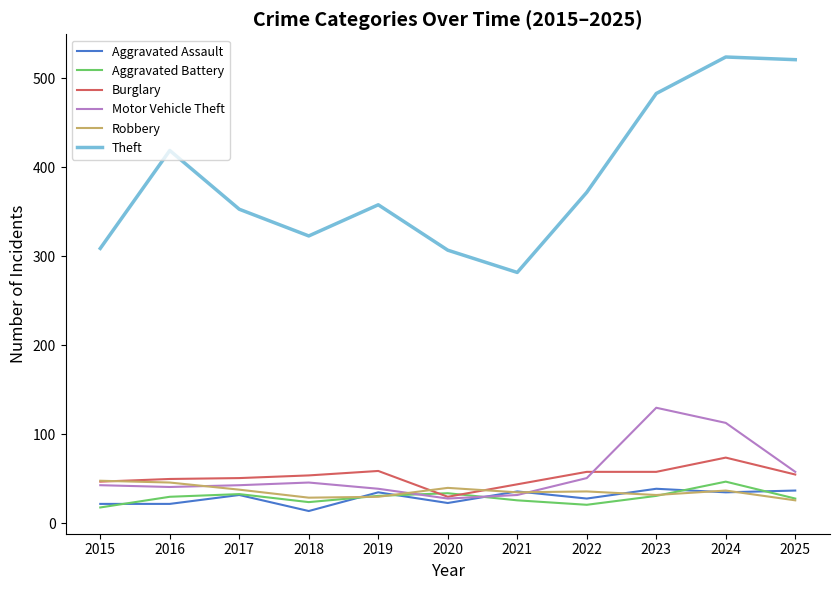

Which series changed the most between 2016 and 2024?

Theft